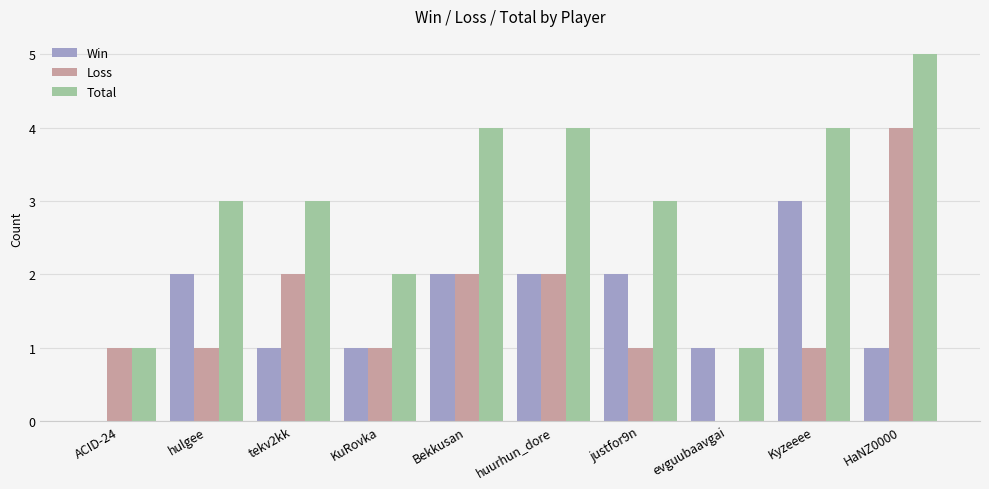

What is the approximate value of Total at huurhun_dore?

4